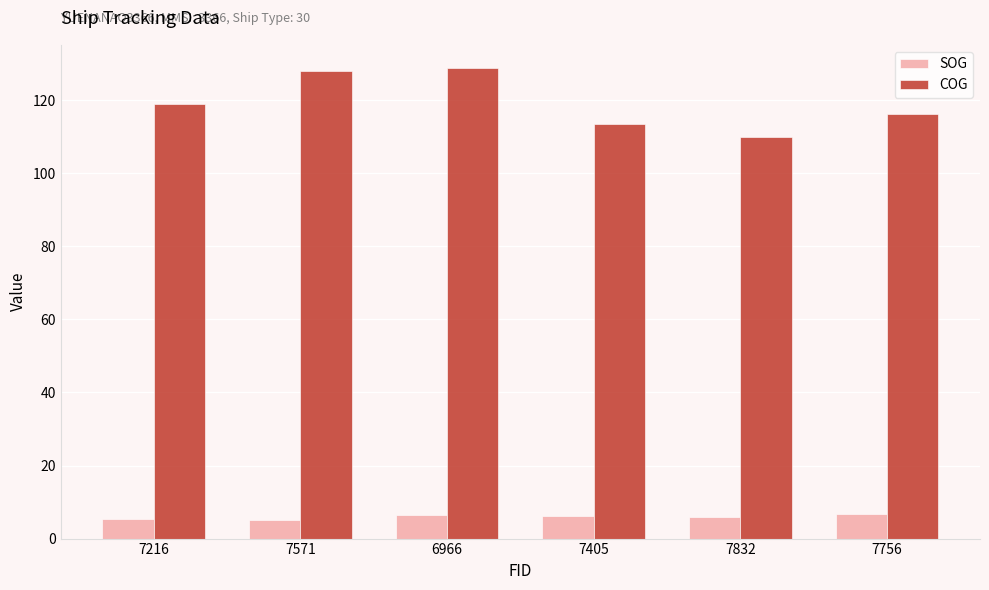

What is the sum of all COG values?

715.5